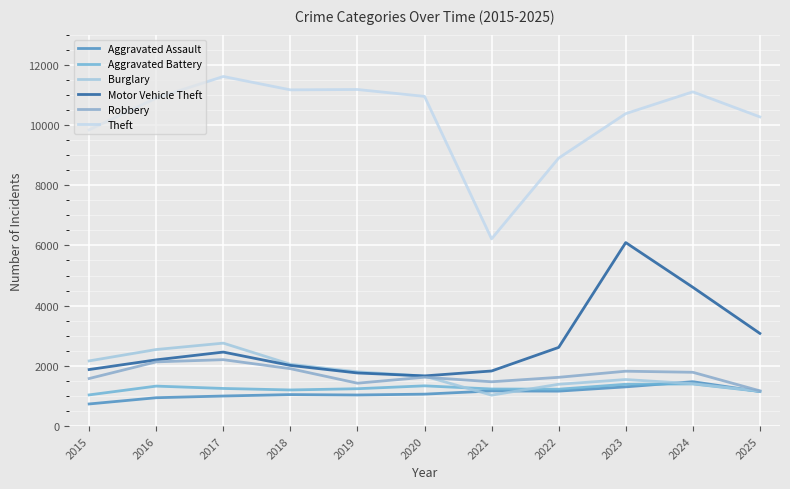

Reading left to right, transcribe all the data shown in this chart.

Aggravated Assault: 734	941	998	1045	1032	1060	1166	1160	1302	1473	1146
Aggravated Battery: 1035	1327	1249	1199	1240	1336	1231	1224	1388	1399	1151
Burglary: 2164	2542	2754	2053	1801	1659	1027	1388	1545	1408	1159
Motor Vehicle Theft: 1877	2199	2457	2014	1763	1666	1829	2612	6094	4610	3077
Robbery: 1579	2132	2205	1906	1424	1622	1471	1619	1822	1786	1170
Theft: 9838	10894	11610	11166	11178	10949	6218	8899	10376	11100	10268